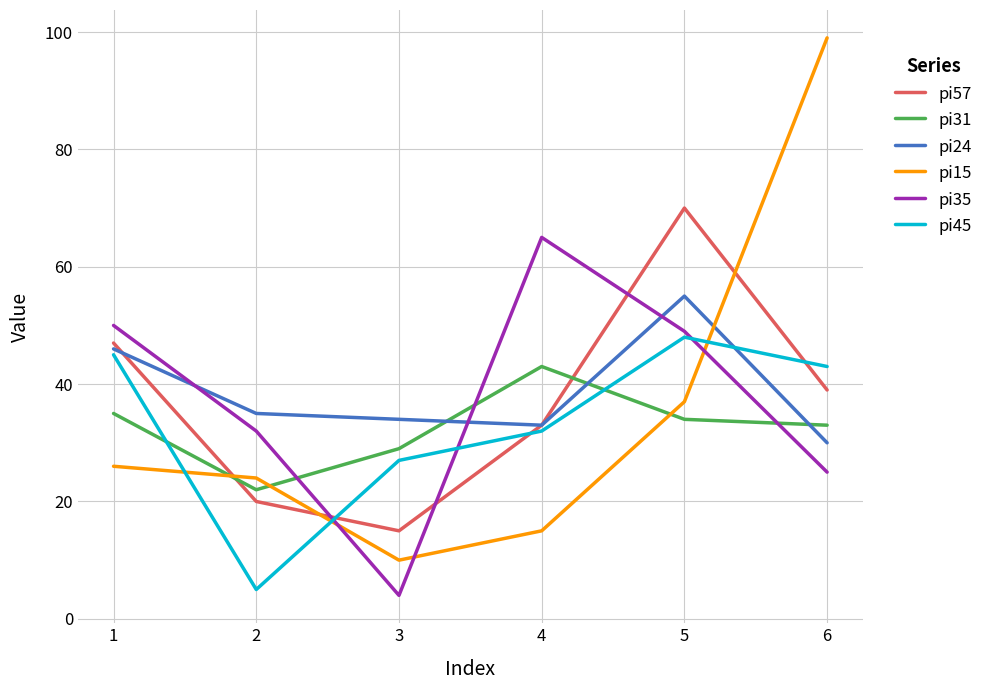

At which label is pi15 closest to 54?

5